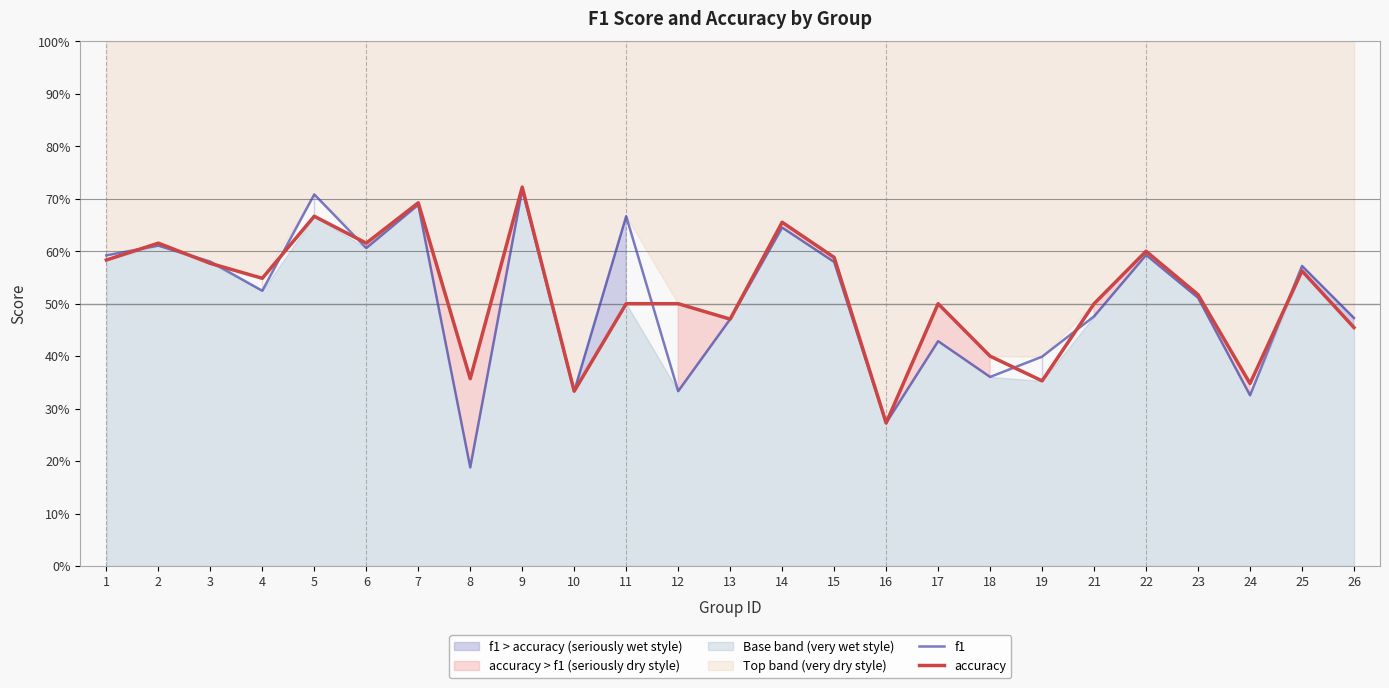

Count the f1 values in the range 0 to 1.

25